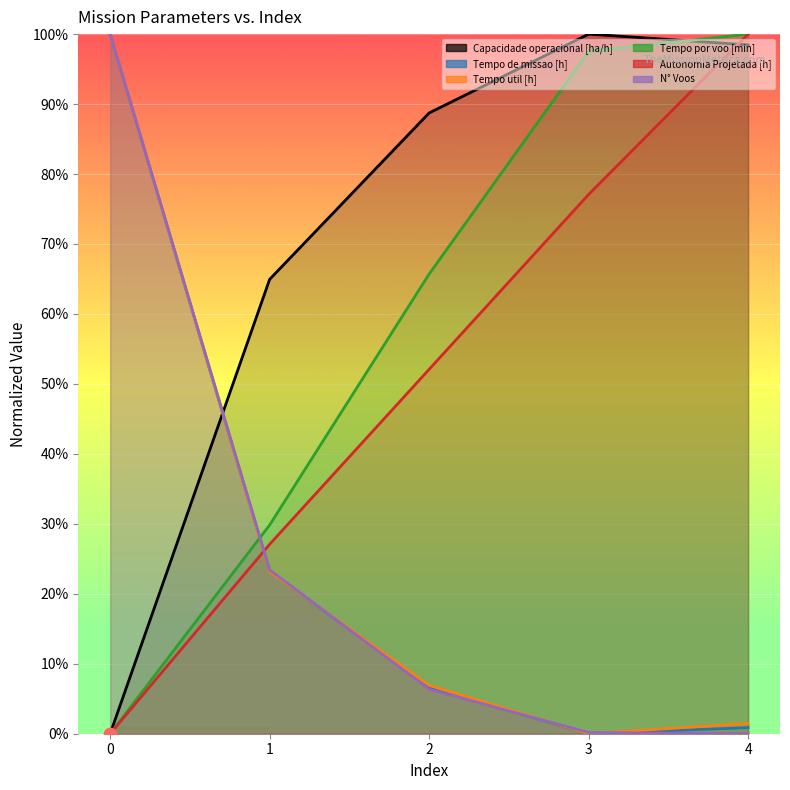

At how many categories does at least one series exceed 62?

5